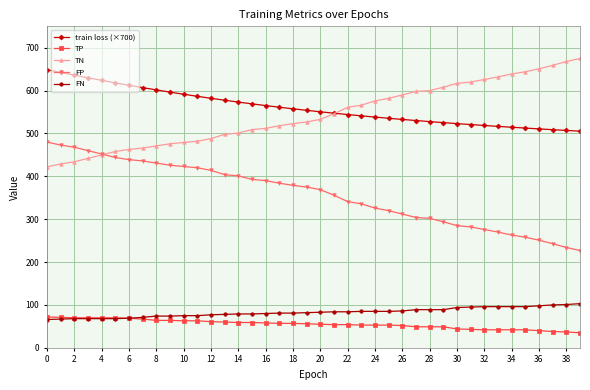

True or false: train loss (×700) and FN intersect in this chart.

False